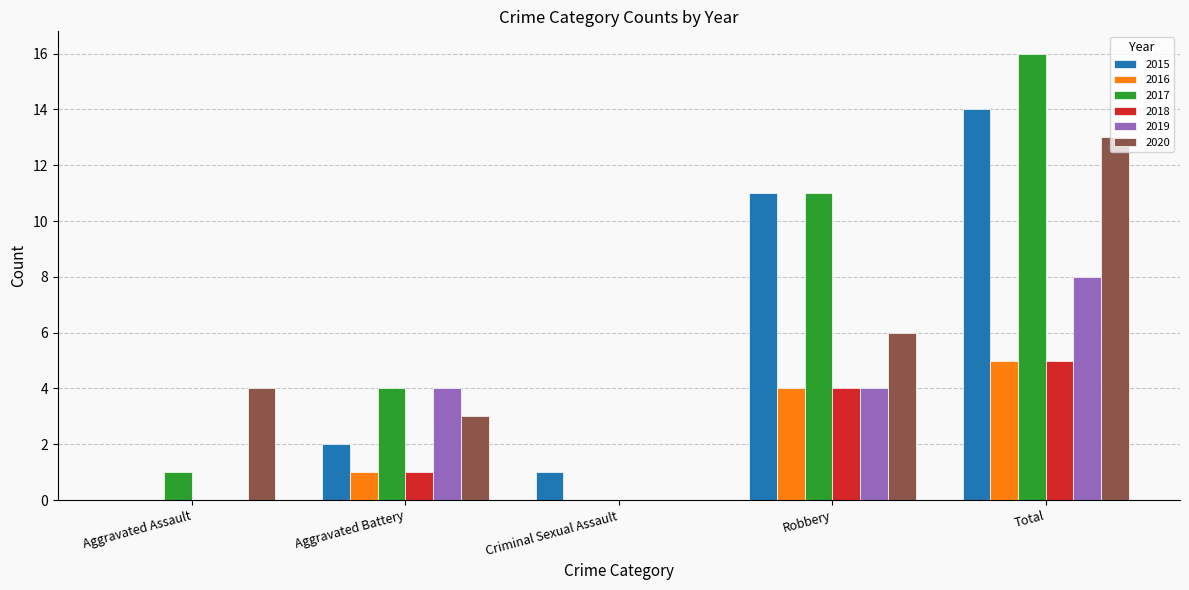

Count the number of categories in the chart.

5